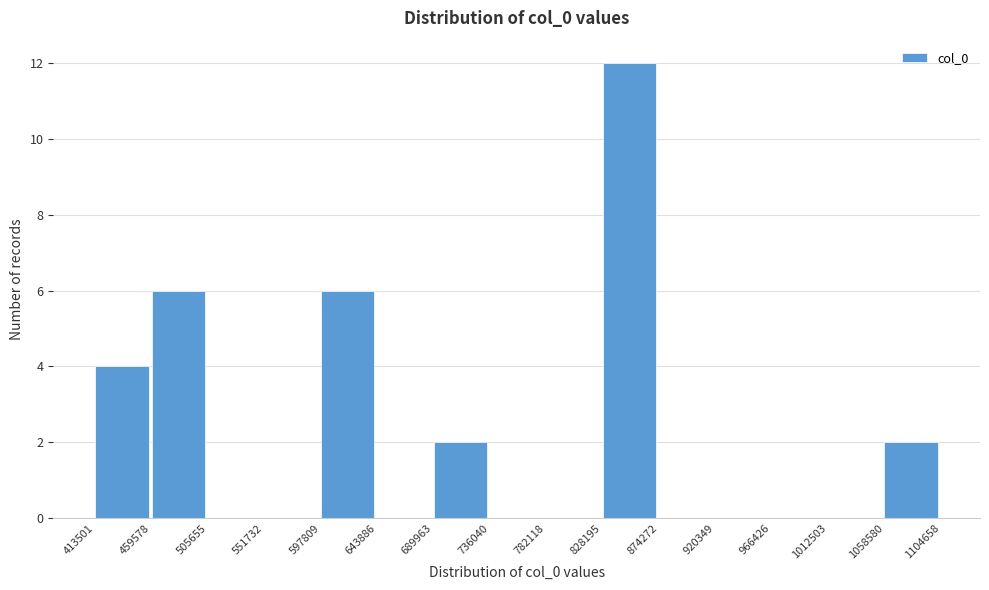

Which range on the x-axis has the tallest bar?

828195 to 874272